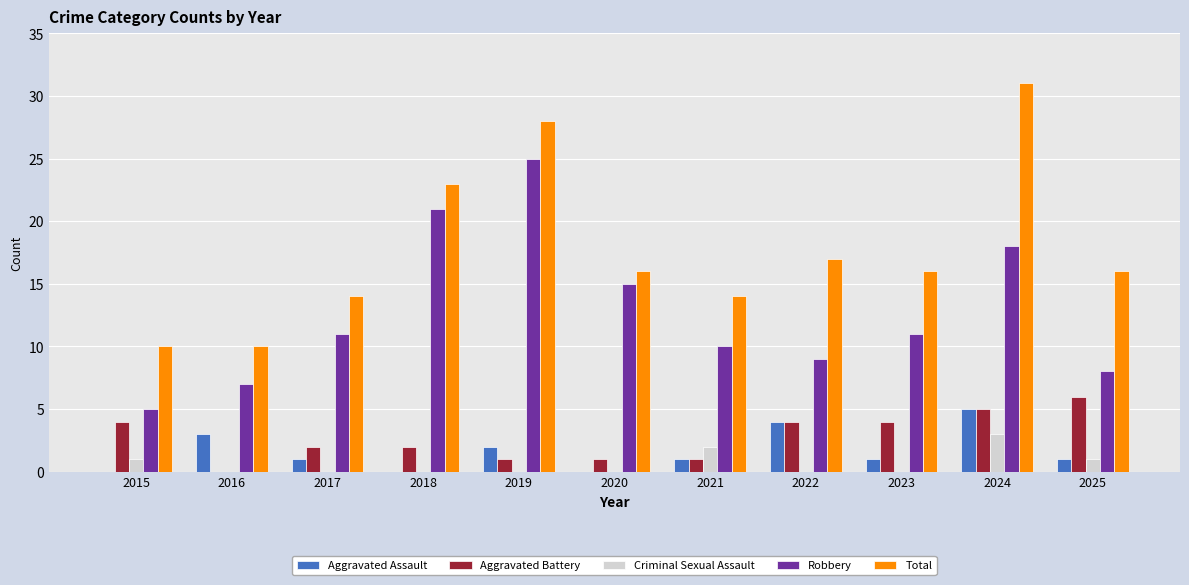

What is the maximum value for Aggravated Assault?

5